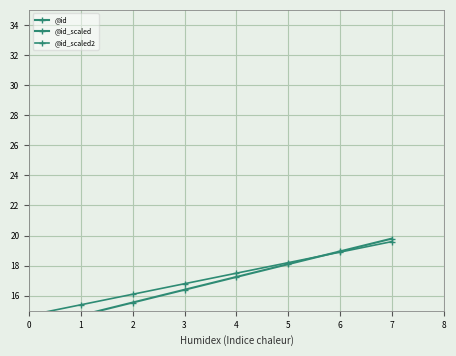

Is the value of @id at 3 greater than the value of @id_scaled2 at 3?

No